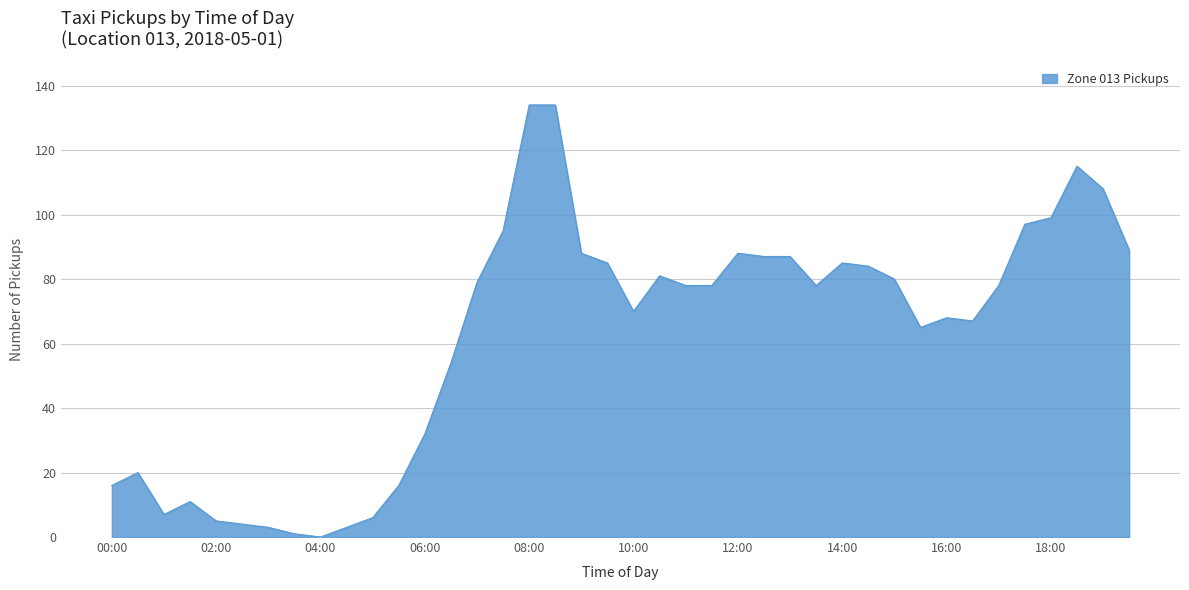

Does the chart have visible grid lines?

Yes